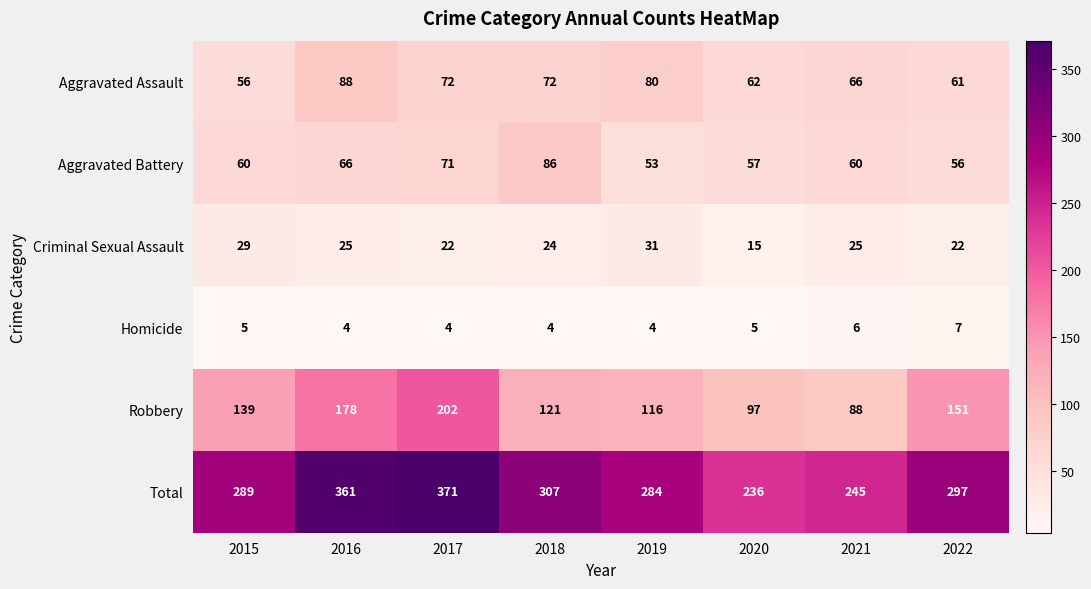

What is the total value across all series at 2022?

594